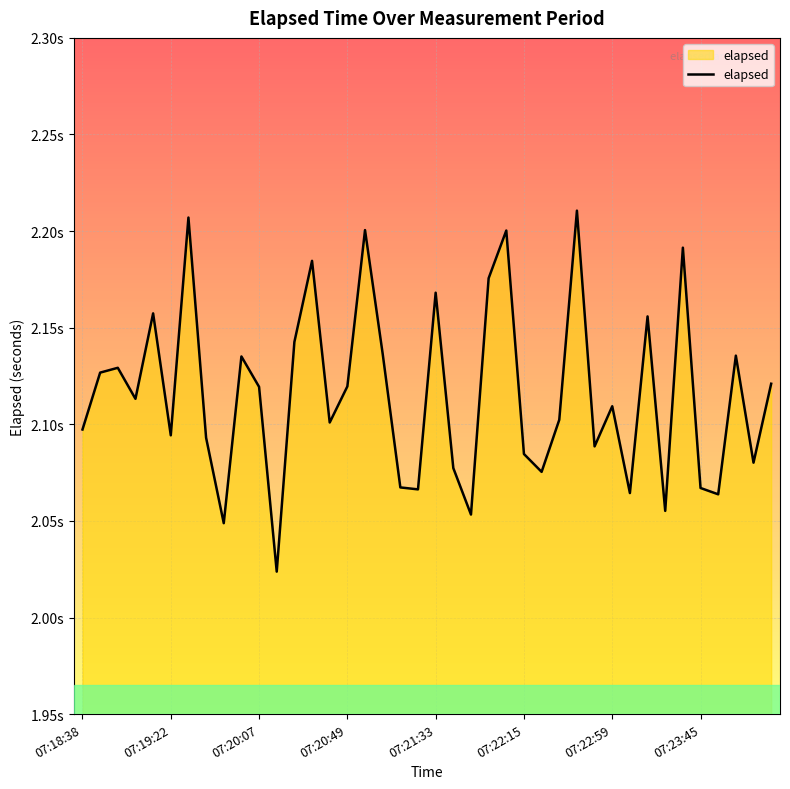

Does the chart display data point markers on the line(s)?

No